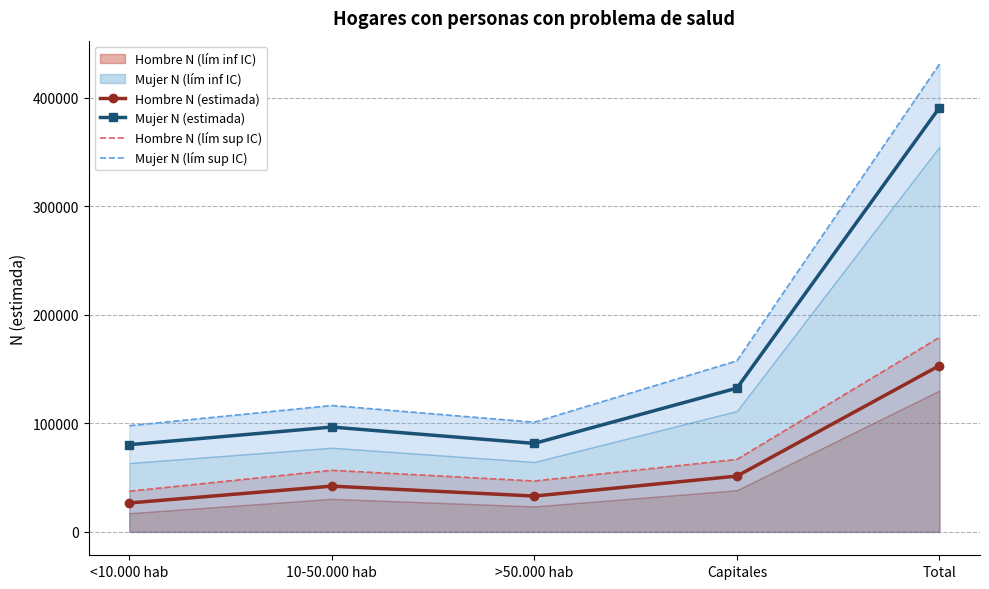

In Hombre N (lím sup IC), how many points are lower than both neighbors (excluding endpoints)?

1